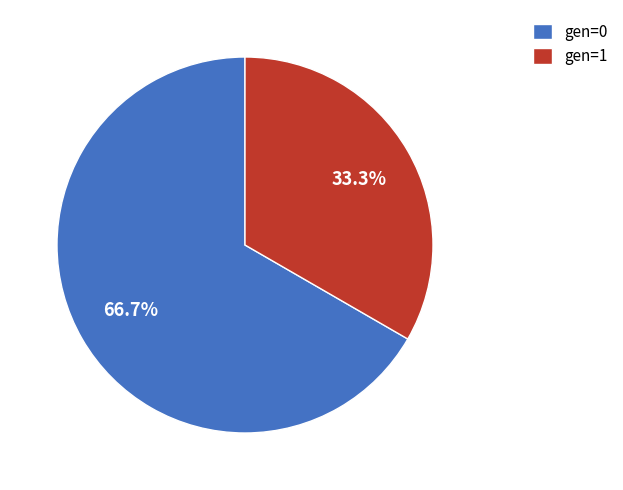

How many slices are in this pie chart?

2